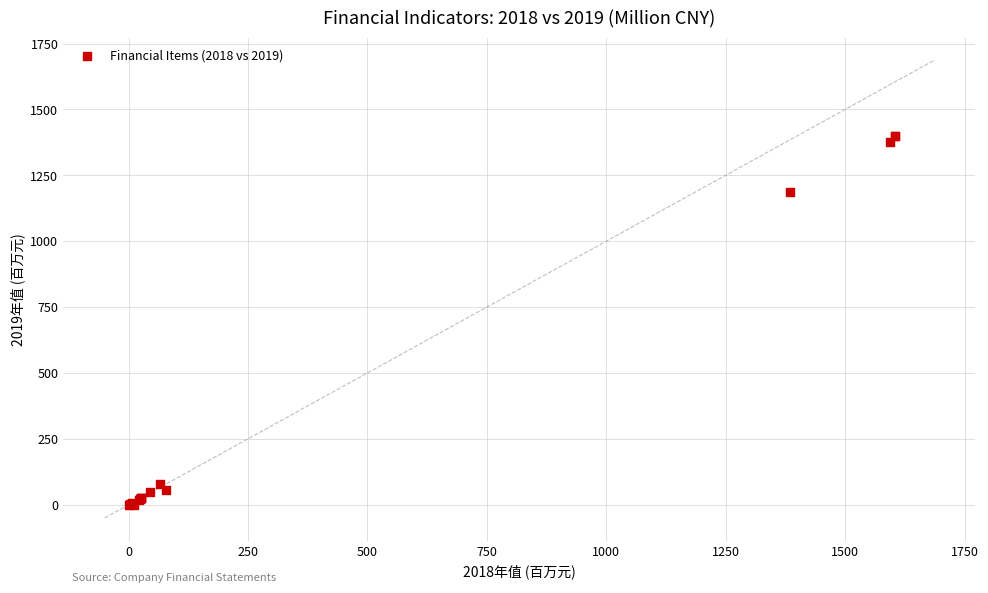

What Y value in the scatter plot is closest to 700?

1185.8